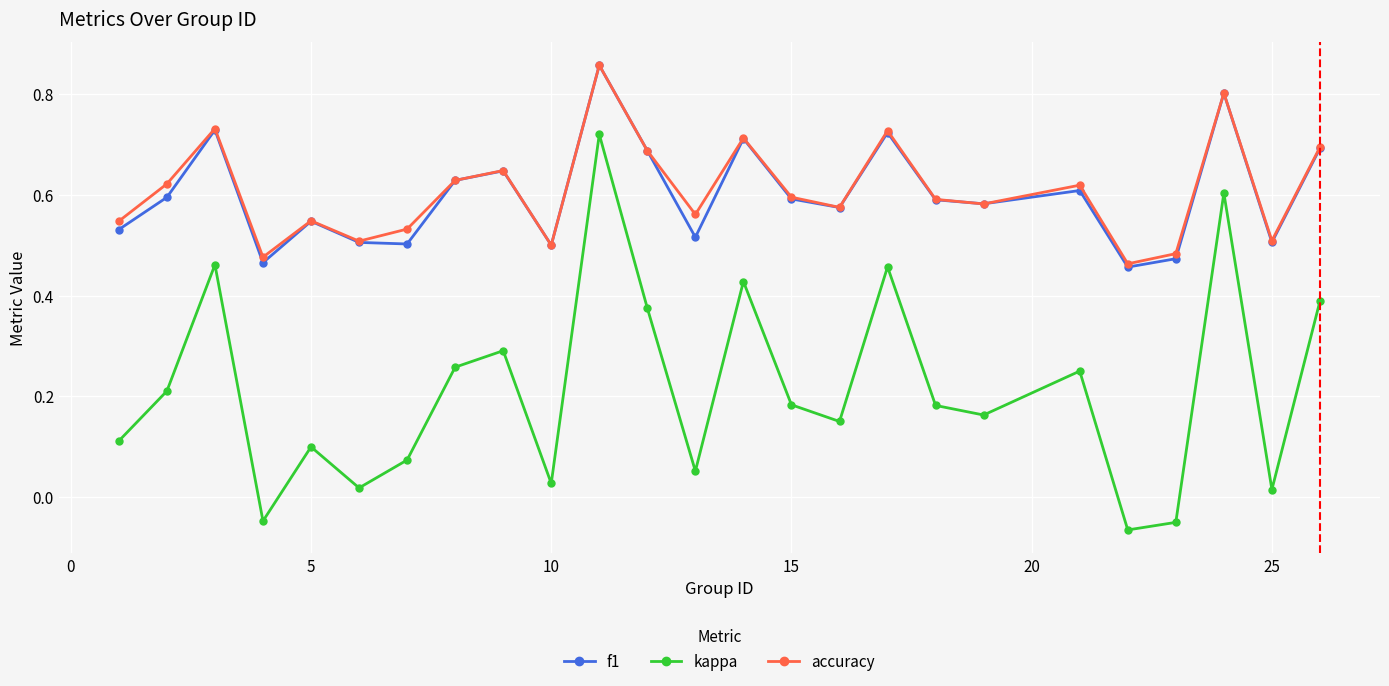

Which series has the widest spread of values?

kappa